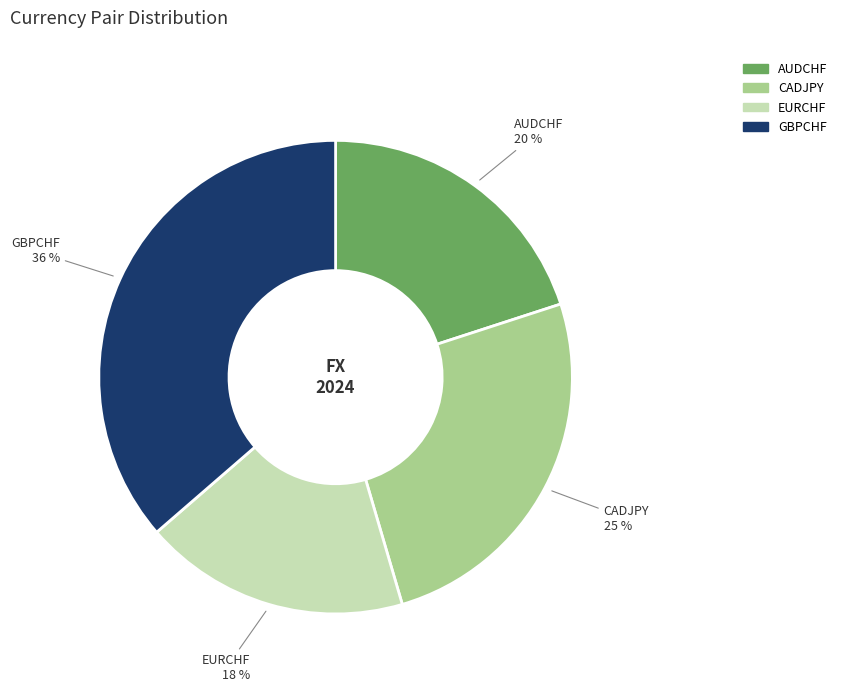

The EURCHF slice represents 18% of the pie. True or false?

True